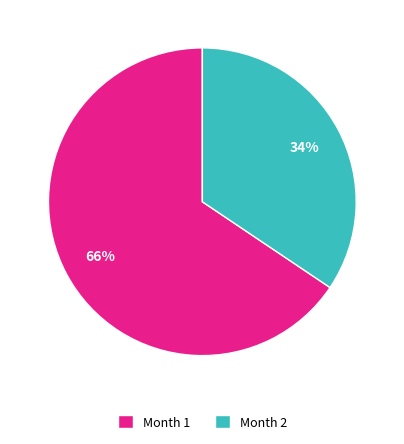

What is the smallest slice in the pie chart?

Month 2